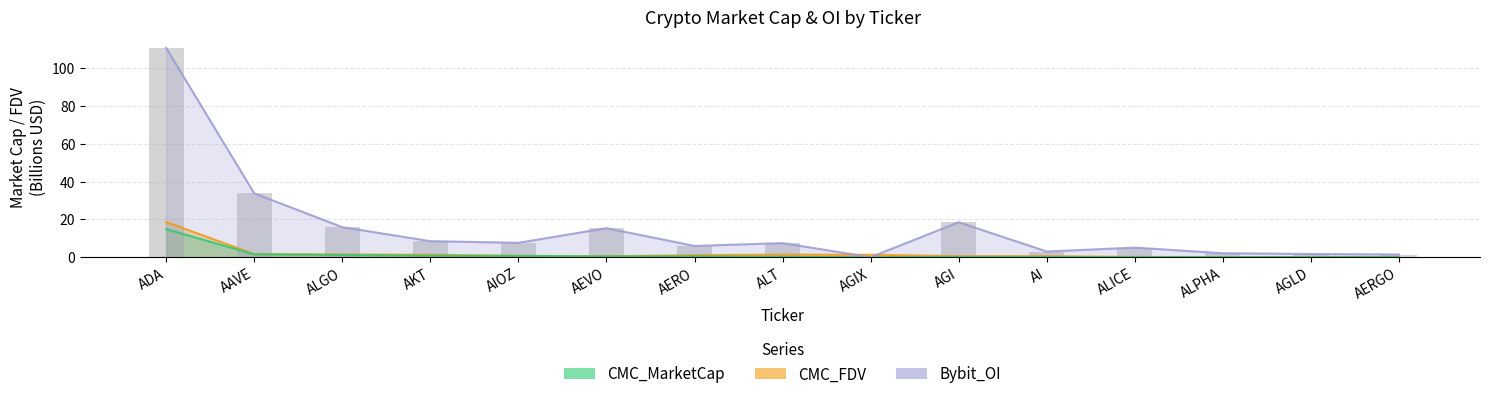

Are the bars horizontal?

No